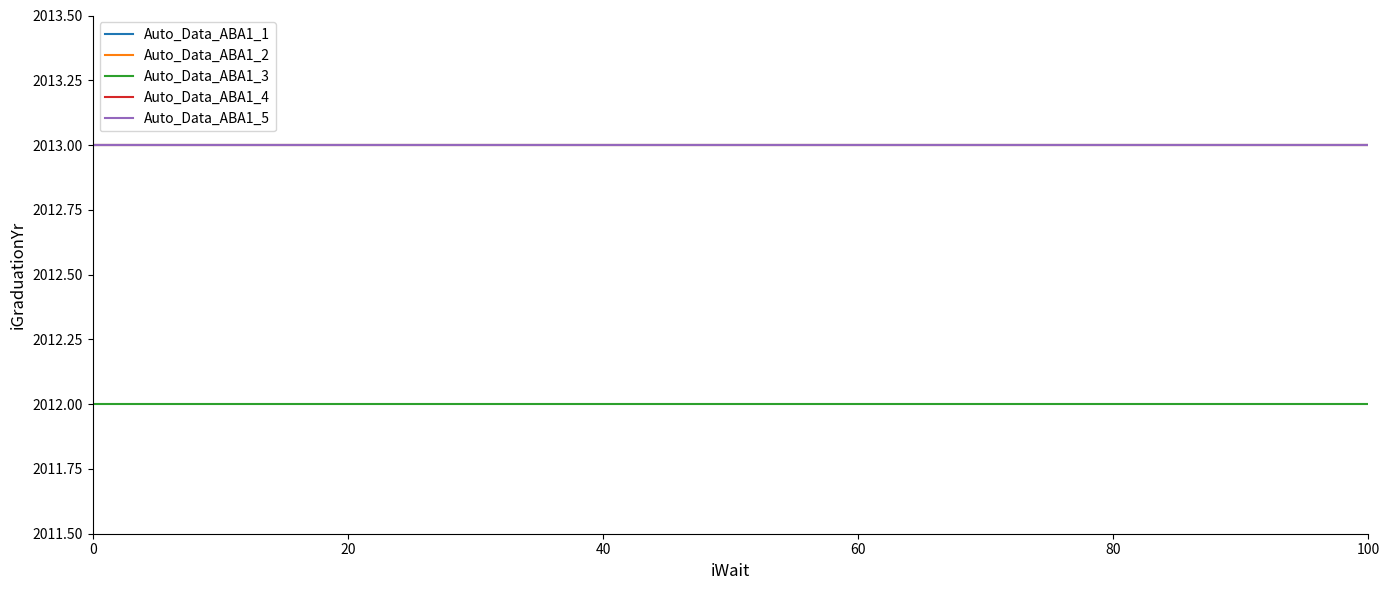

Does the chart display data point markers on the line(s)?

No